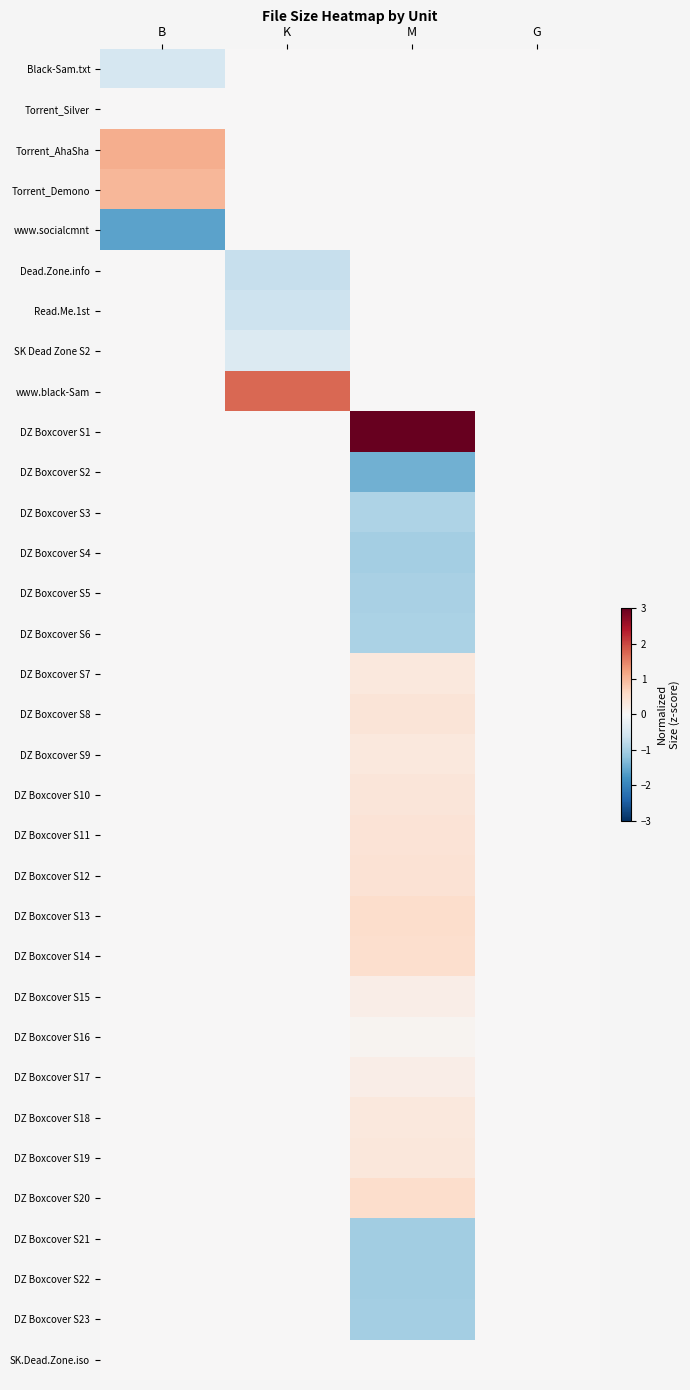

What is the minimum value shown in the chart?

-1.6